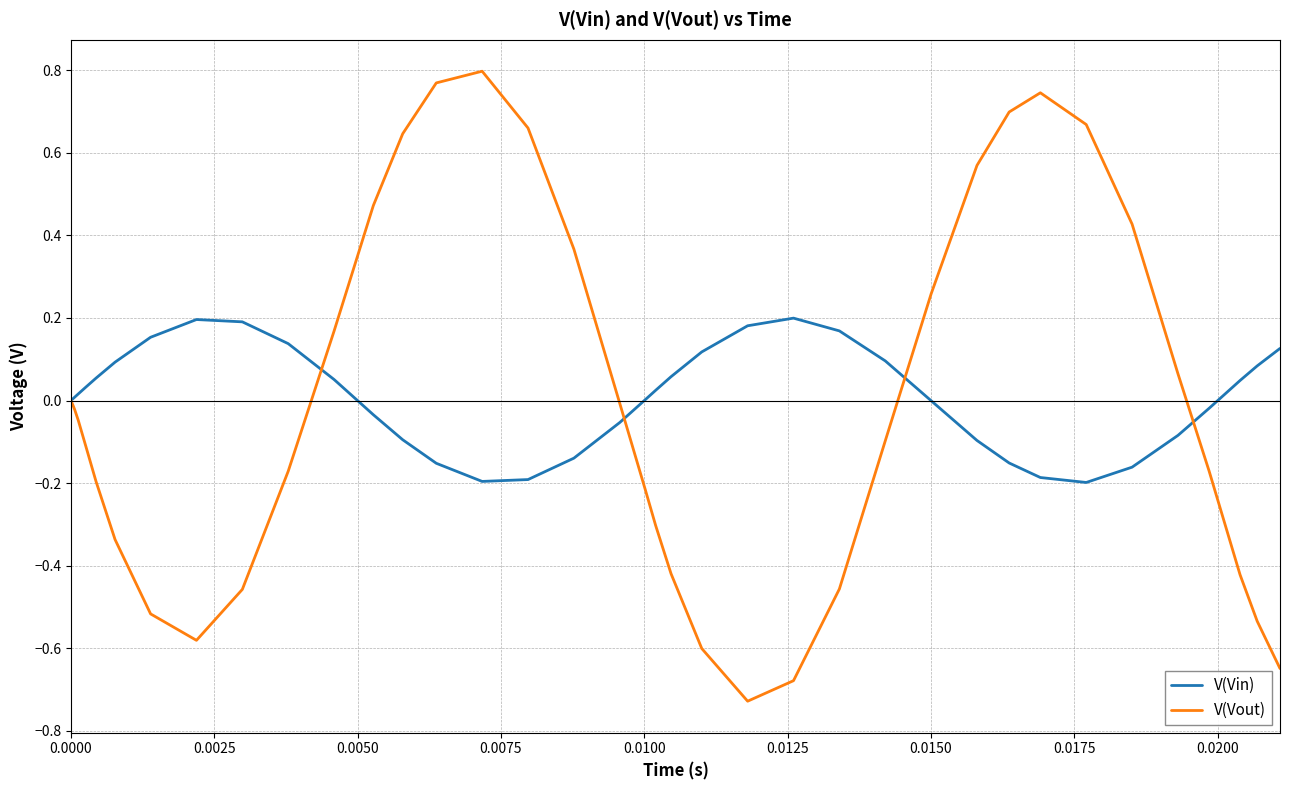

Which series has the largest range (max minus min)?

V(Vout)